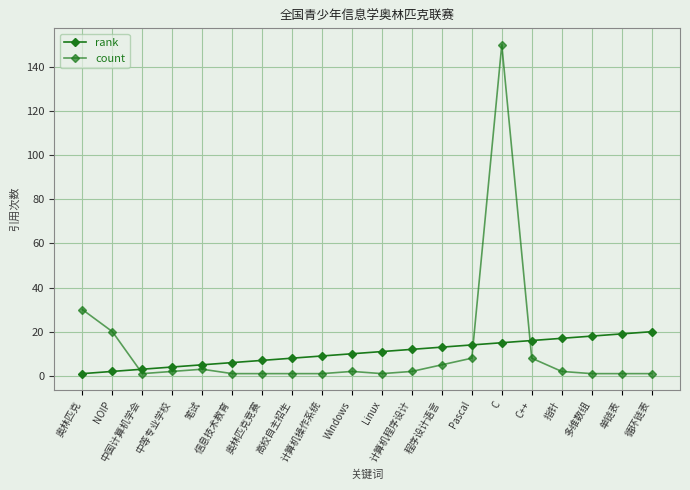

Where is the first local maximum for count?

笔试